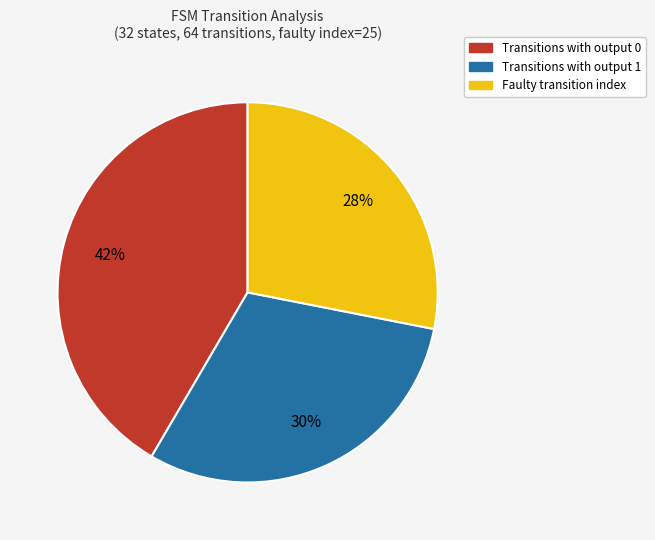

Which slice is the smallest?

Faulty transition index